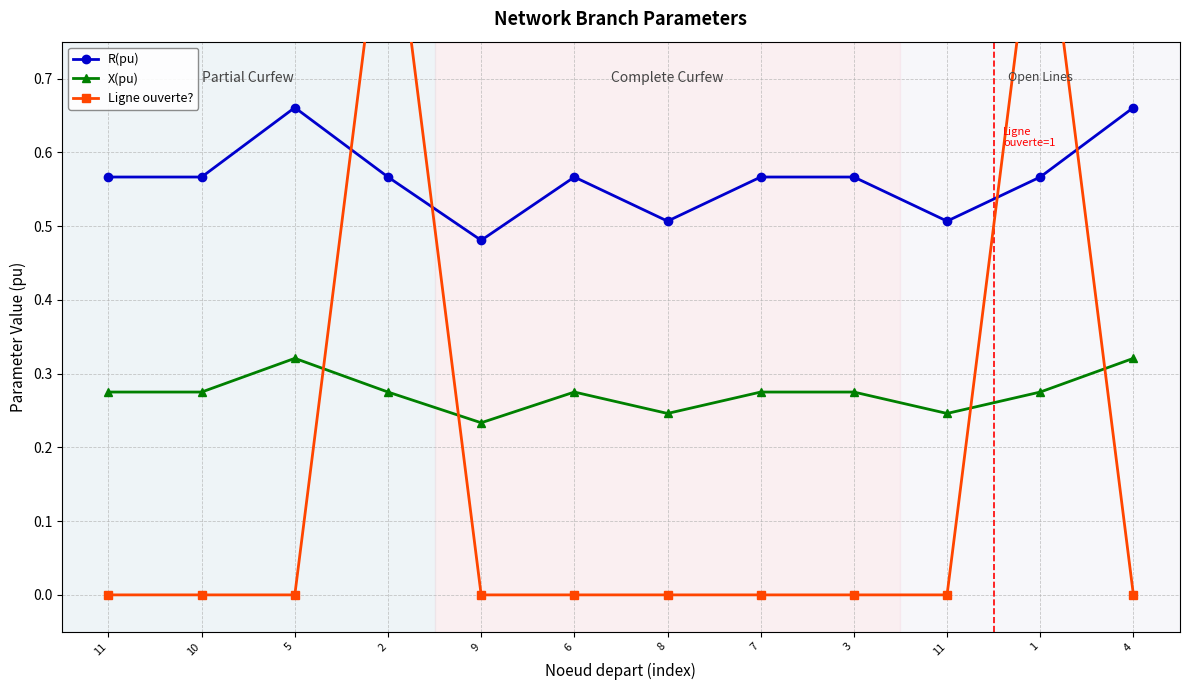

What are all the series names shown in the legend?

R(pu), X(pu), Ligne ouverte?